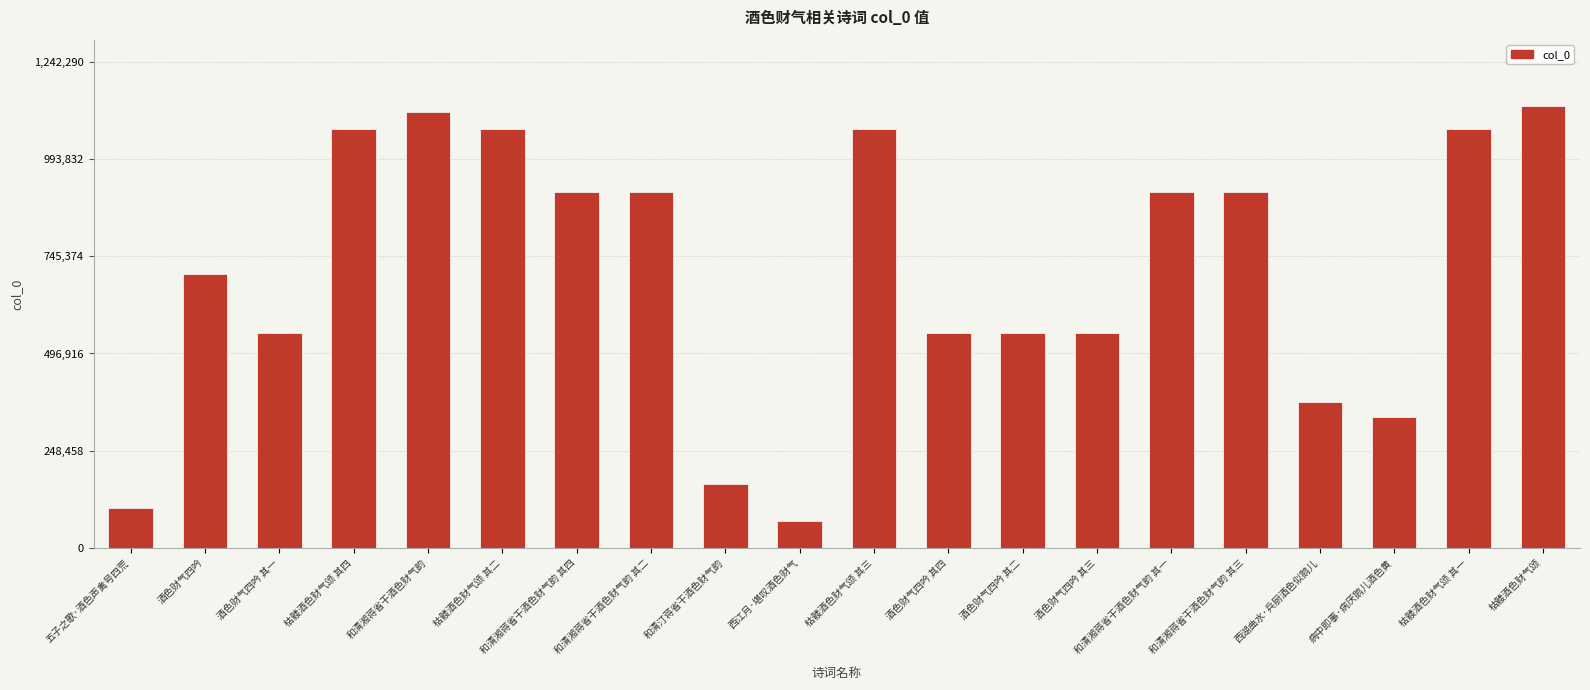

Count the number of data series in this chart.

1